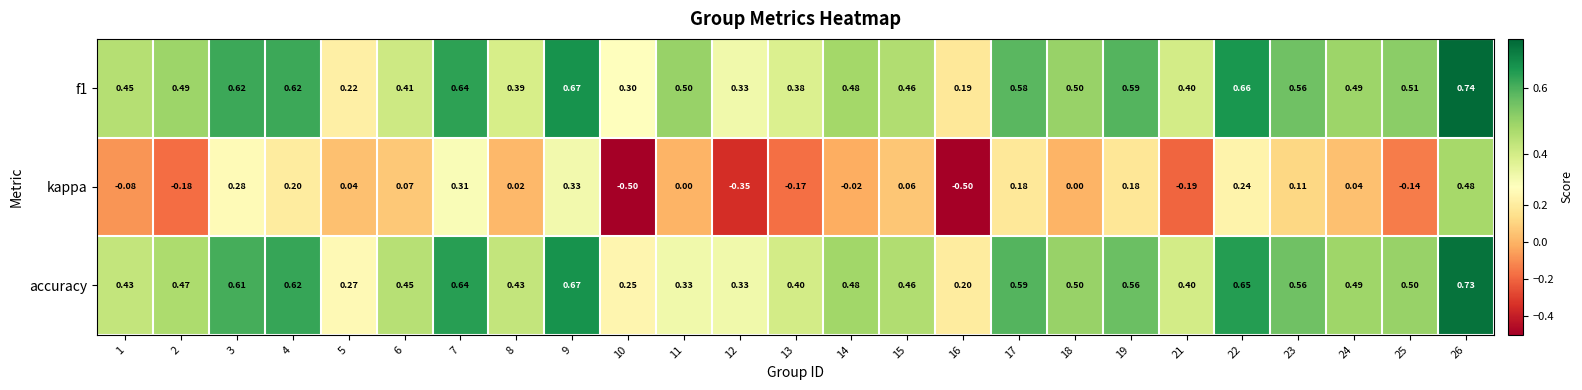

Which series has the largest range (max minus min)?

kappa